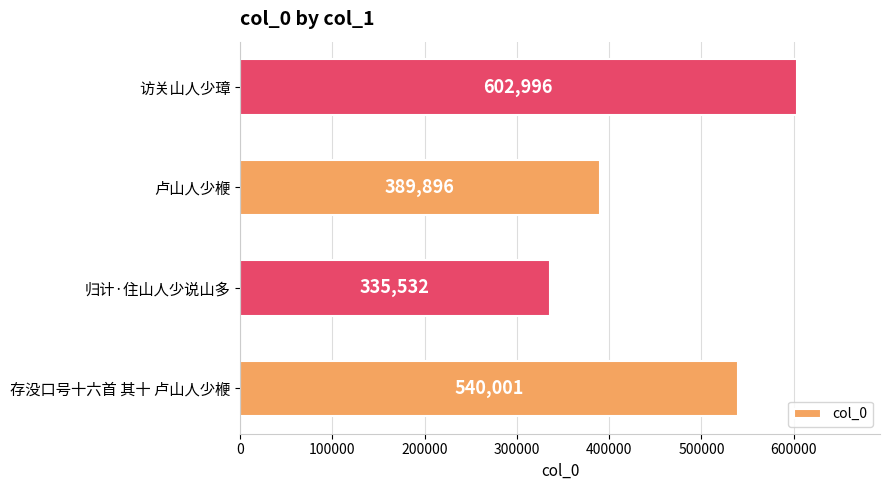

Count the number of categories in the chart.

4